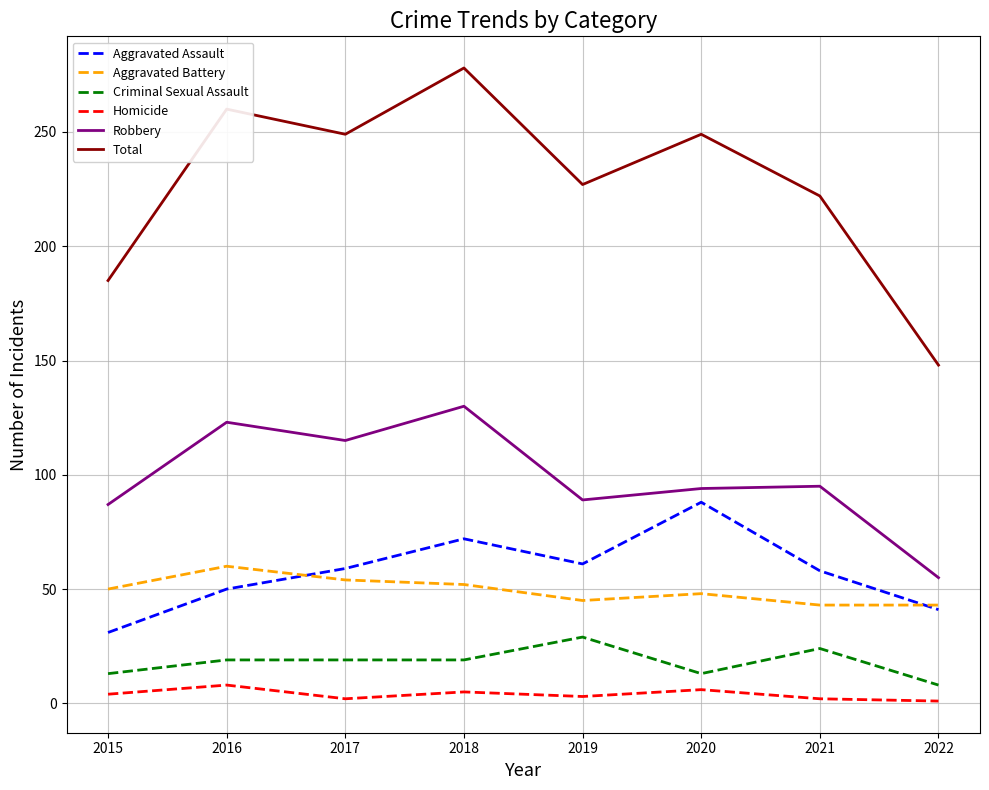

The Criminal Sexual Assault series shows 13 at 2020. True or false?

True